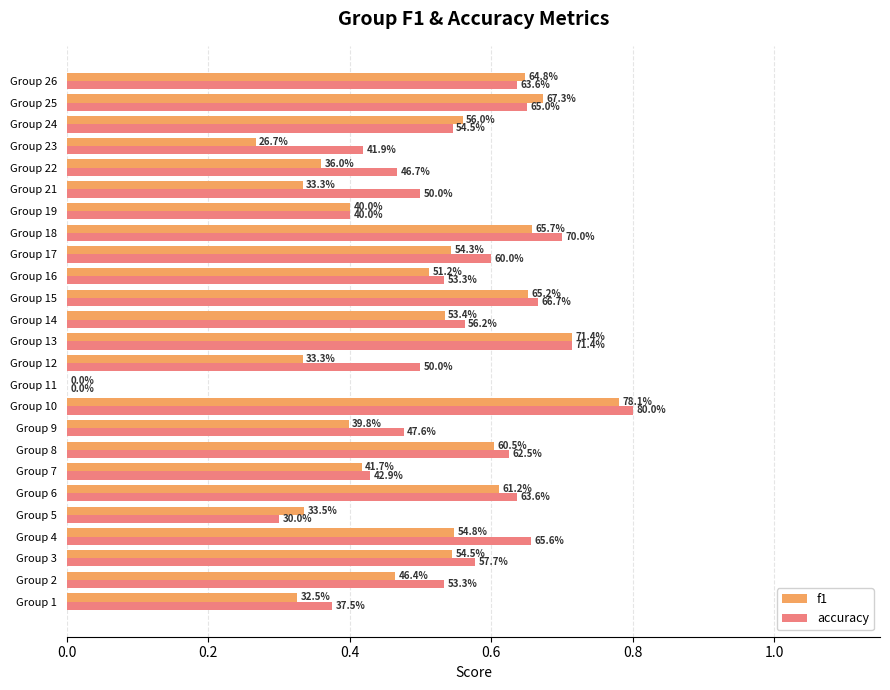

How many f1 values are between 0 and 1?

25